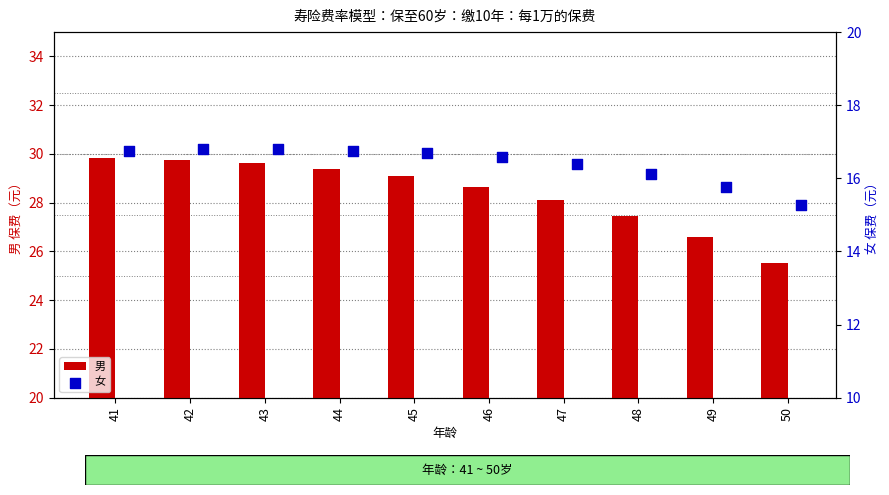

What is the sum of the 男 values at 42 and 44?

59.1